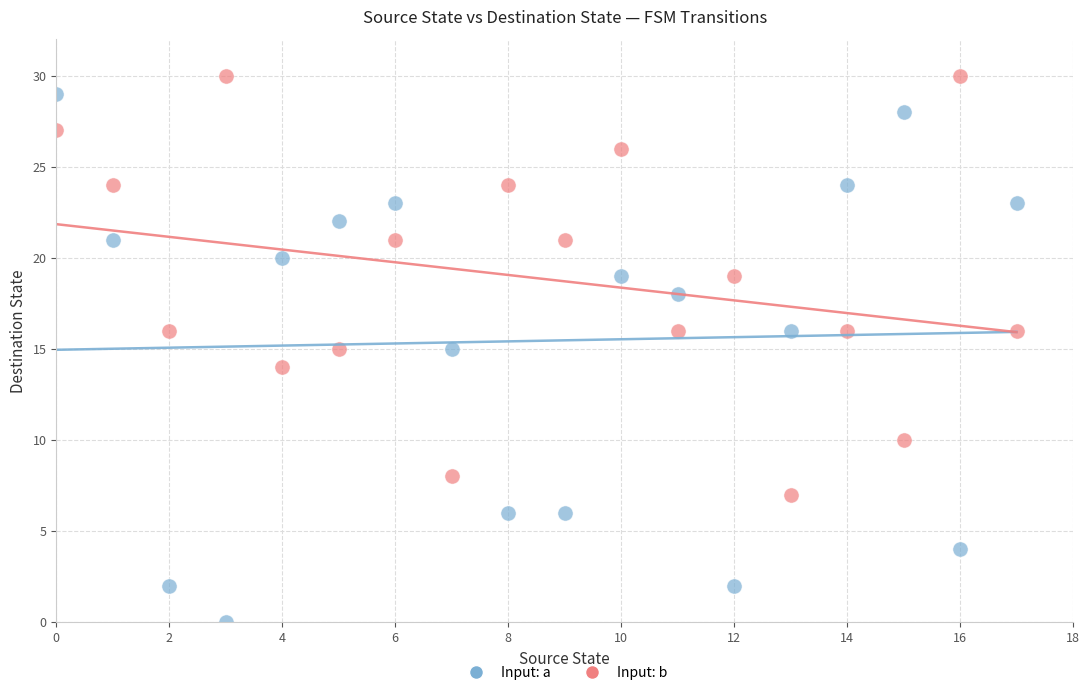

Across all data points, what is the range of Y values (max minus min)?

30